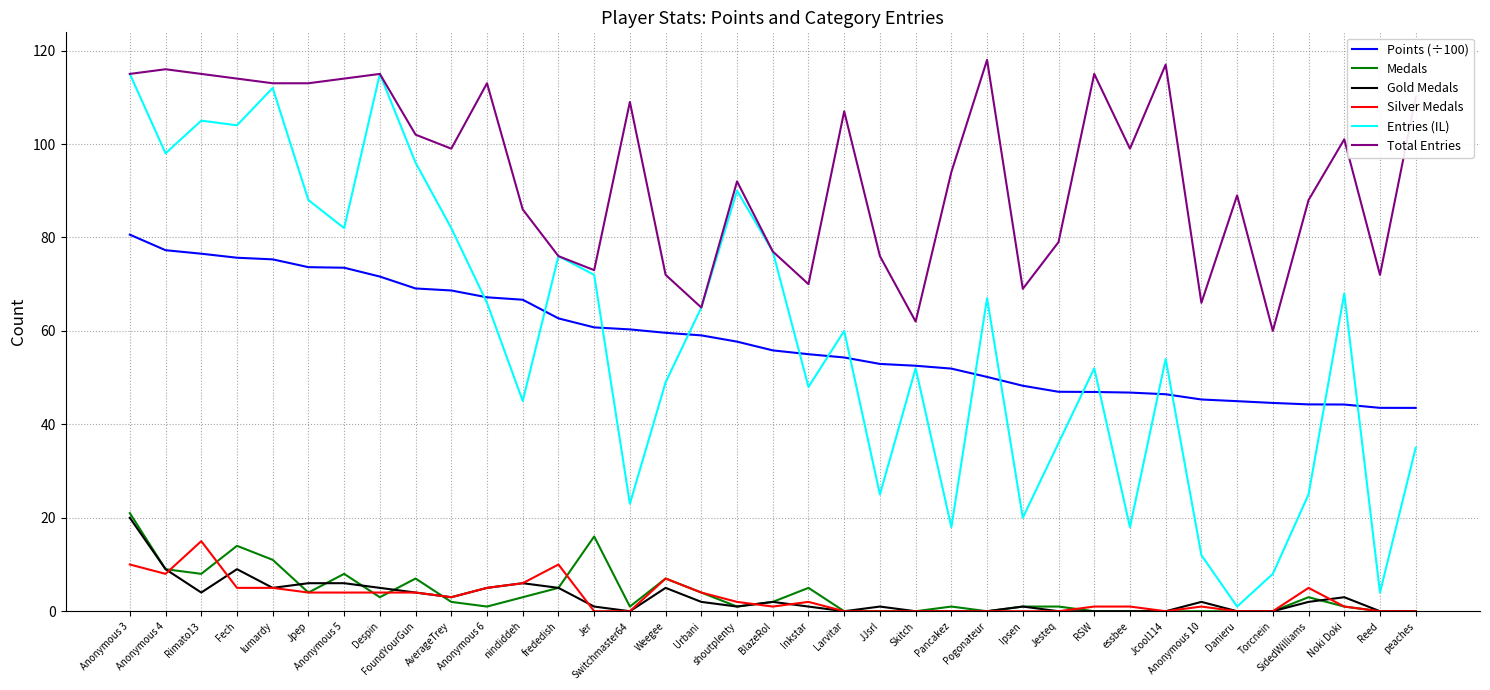

What position from the right is Fech?

34